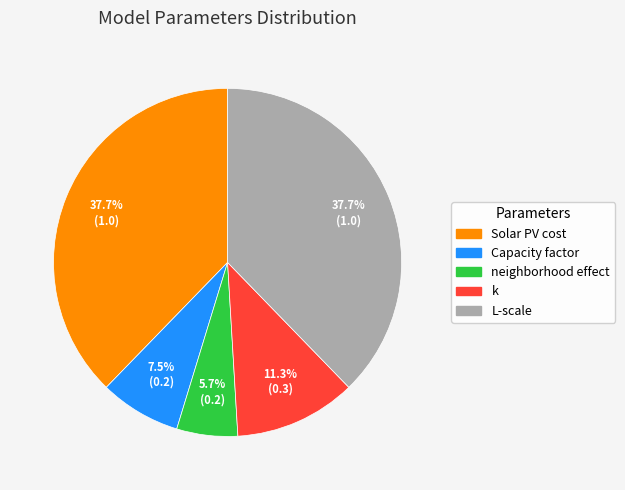

What percentage do k and neighborhood effect together represent?

17.0%